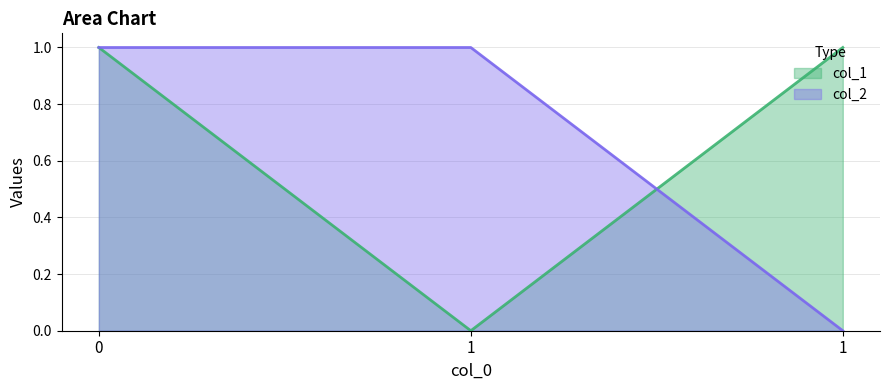

Reading left to right, what are all the values shown in this chart?

col_1: 1	0	1
col_2: 1	1	0